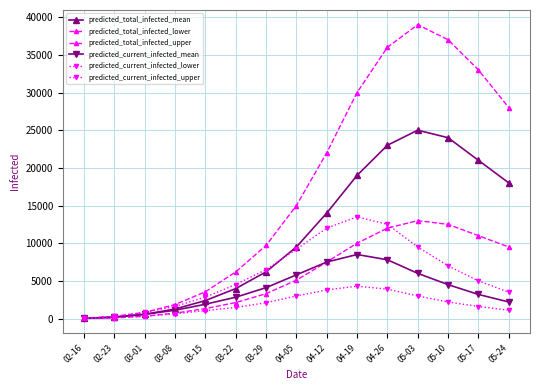

Reading right to left, list all the values displayed in this chart.

predicted_total_infected_mean: 18000	21000	24000	25000	23000	19000	14000	9500	6200	3976	2387	1268	561	190	24
predicted_total_infected_lower: 9500	11000	12500	13000	12000	10000	7500	5100	3300	2121	1321	716	307	96	12
predicted_total_infected_upper: 28000	33000	37000	39000	36000	30000	22000	15000	9700	6189	3553	1853	818	280	35
predicted_current_infected_mean: 2200	3200	4500	6000	7800	8500	7500	5800	4100	2833	1899	1102	561	190	24
predicted_current_infected_lower: 1100	1600	2200	3000	3900	4300	3800	3000	2100	1473	1057	632	307	96	12
predicted_current_infected_upper: 3500	5000	7000	9500	12500	13500	12000	9200	6500	4519	2841	1608	818	280	35